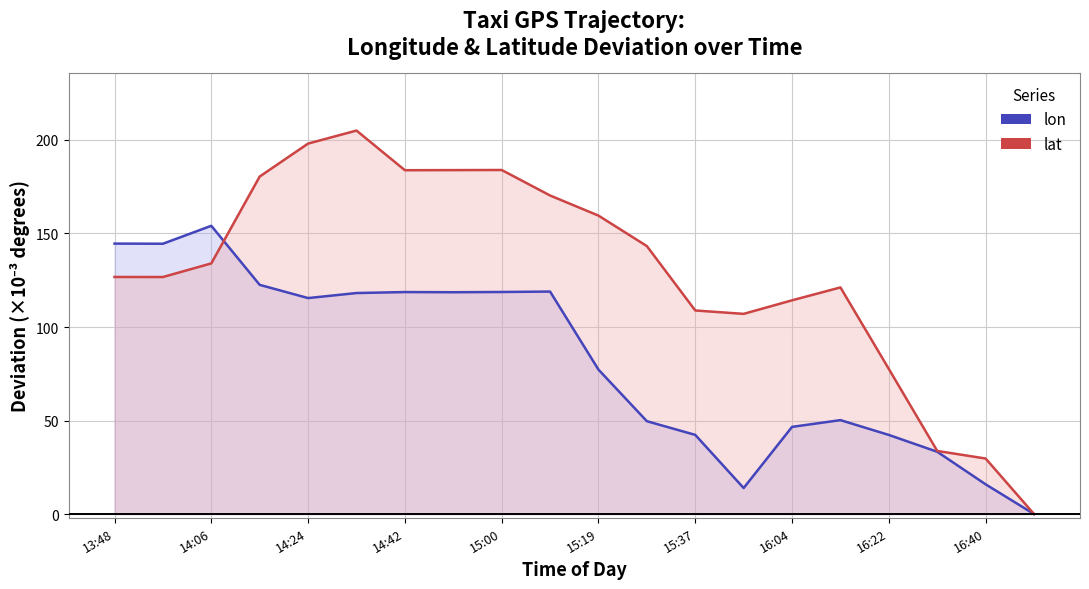

Is the value of lon at 16:04 greater than the value of lat at 13:48?

No